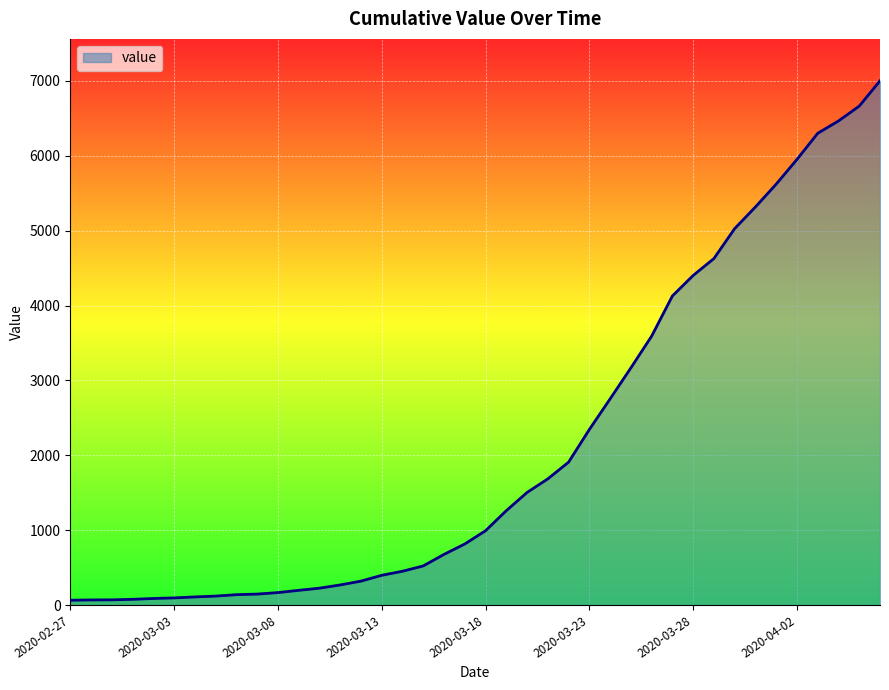

What is the difference between the maximum and minimum values?

6938